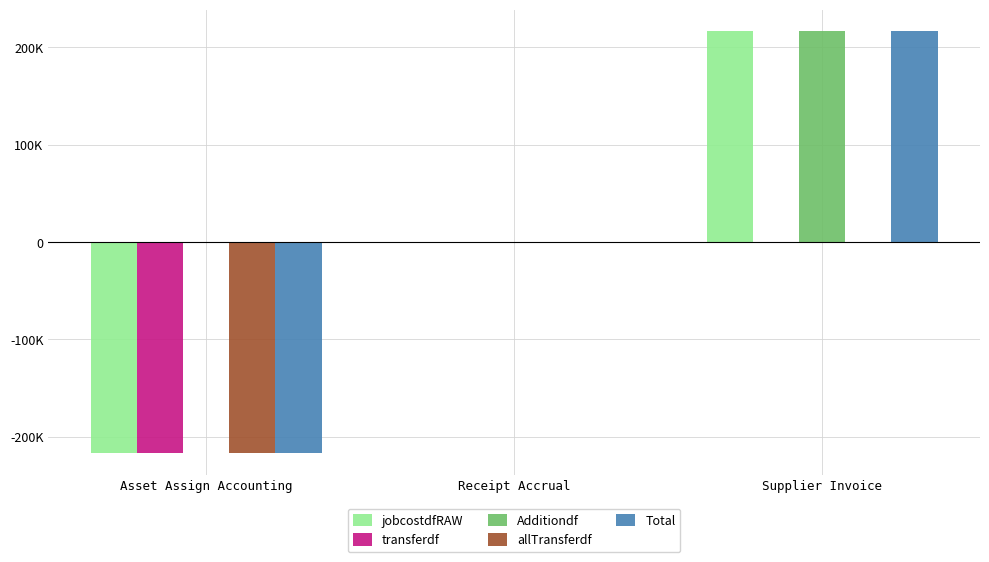

True or false: transferdf has a value of 107900.7 at Receipt Accrual.

False